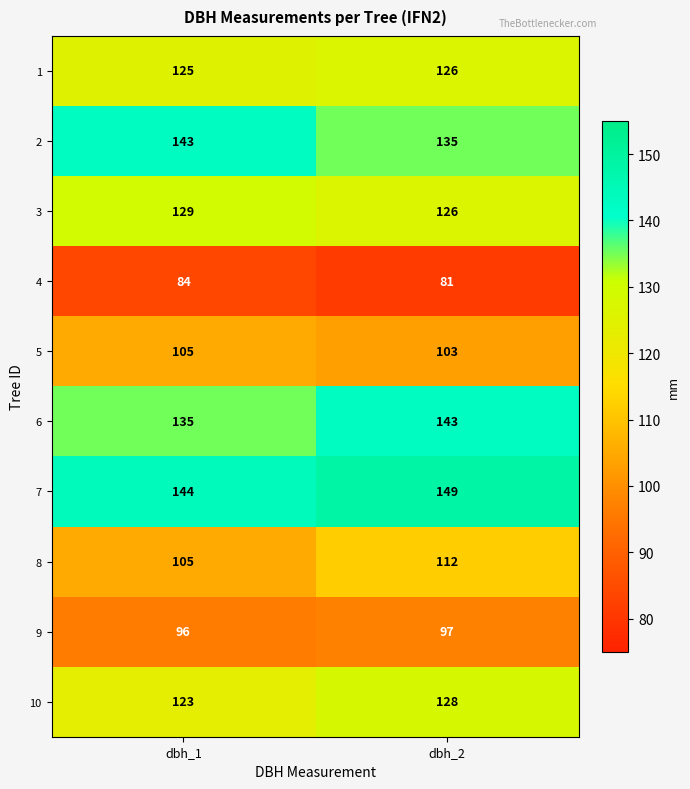

What is the smallest value displayed?

81